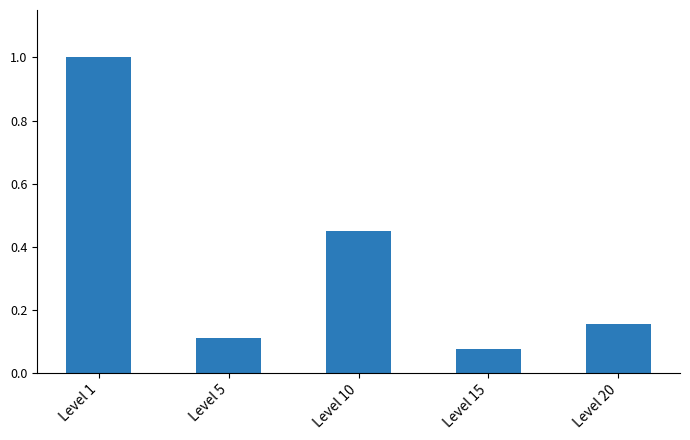

What is the change in value from Level 1 to Level 5?

-0.9